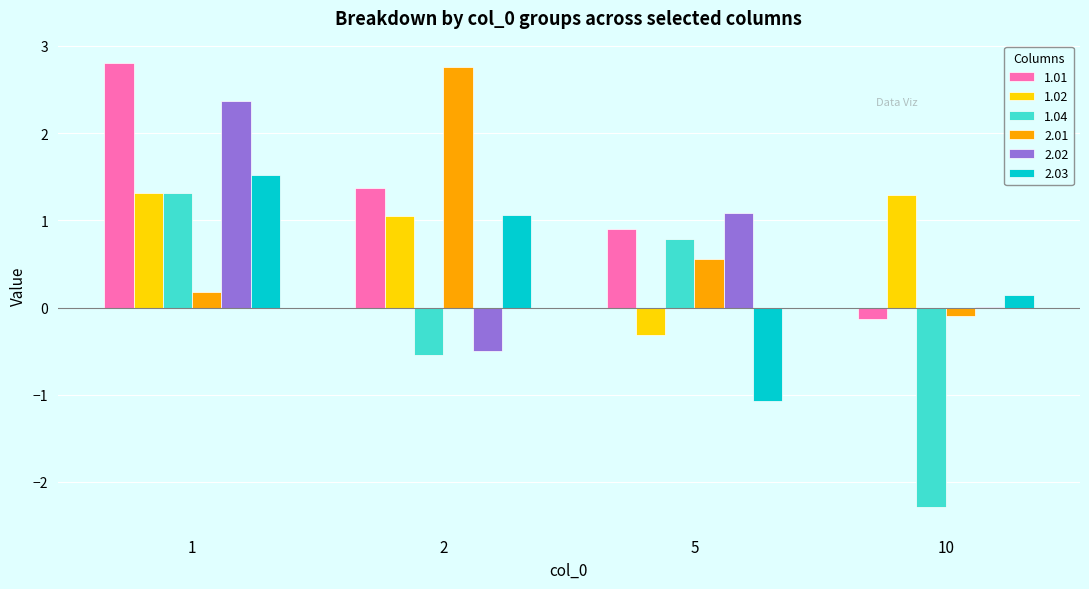

What is the maximum value shown in the chart?

2.8